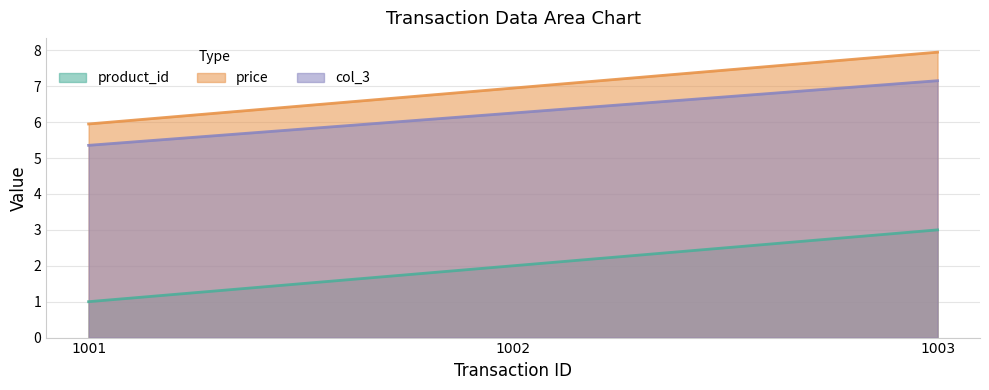

What is the total value across all series at 1002?

15.2